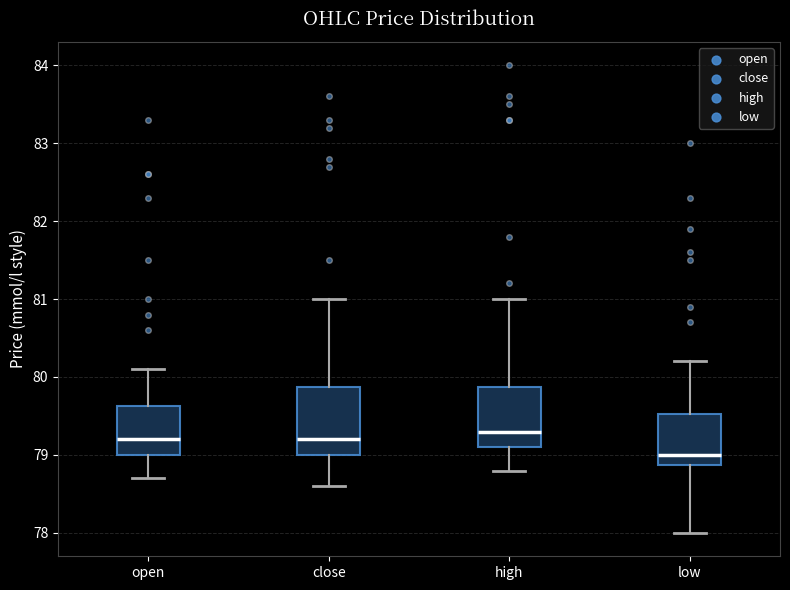

Reading left to right, read every box against the y-axis: the position of its median line, the range the box covers, and the ends of its whiskers. The values are not printed on the chart, so give them approximately, as read against the axis.

open: median 79.2, box 79.0 to 79.6, whiskers 78.7 to 80.1
close: median 79.2, box 79.0 to 79.9, whiskers 78.6 to 81.0
high: median 79.3, box 79.1 to 79.9, whiskers 78.8 to 81.0
low: median 79.0, box 78.9 to 79.5, whiskers 78.0 to 80.2